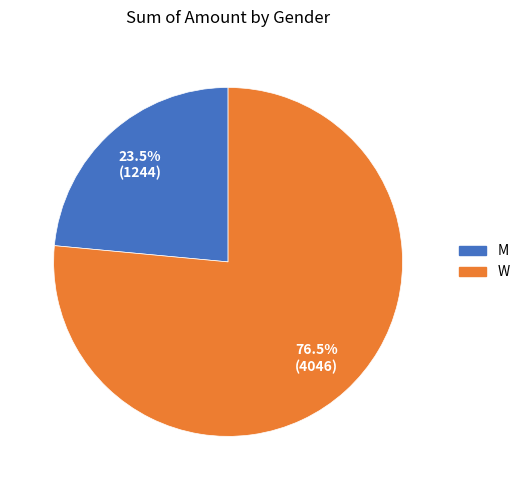

Is the sum of W and M greater than half?

Yes